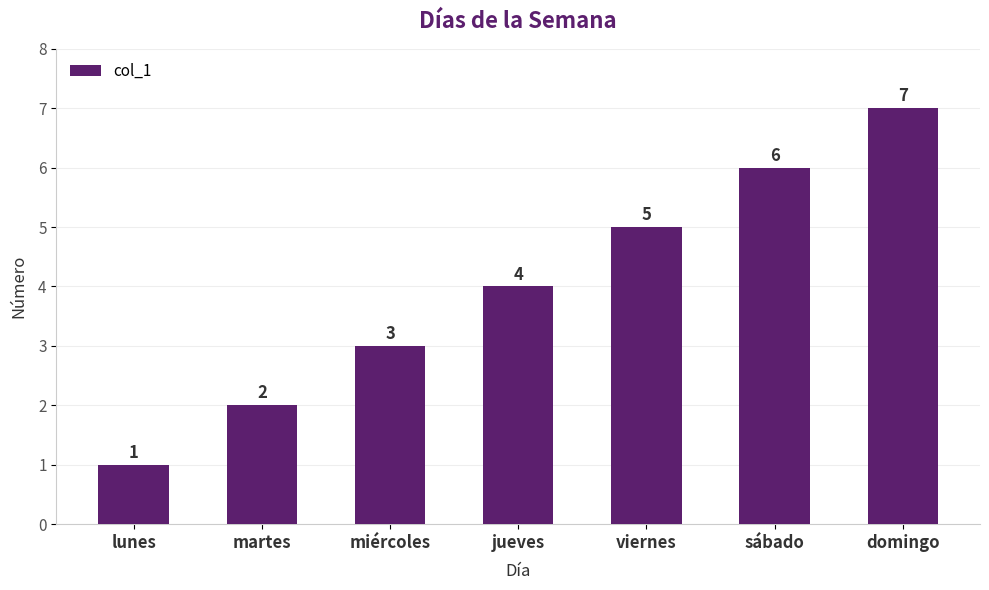

How many bars are there in total?

7